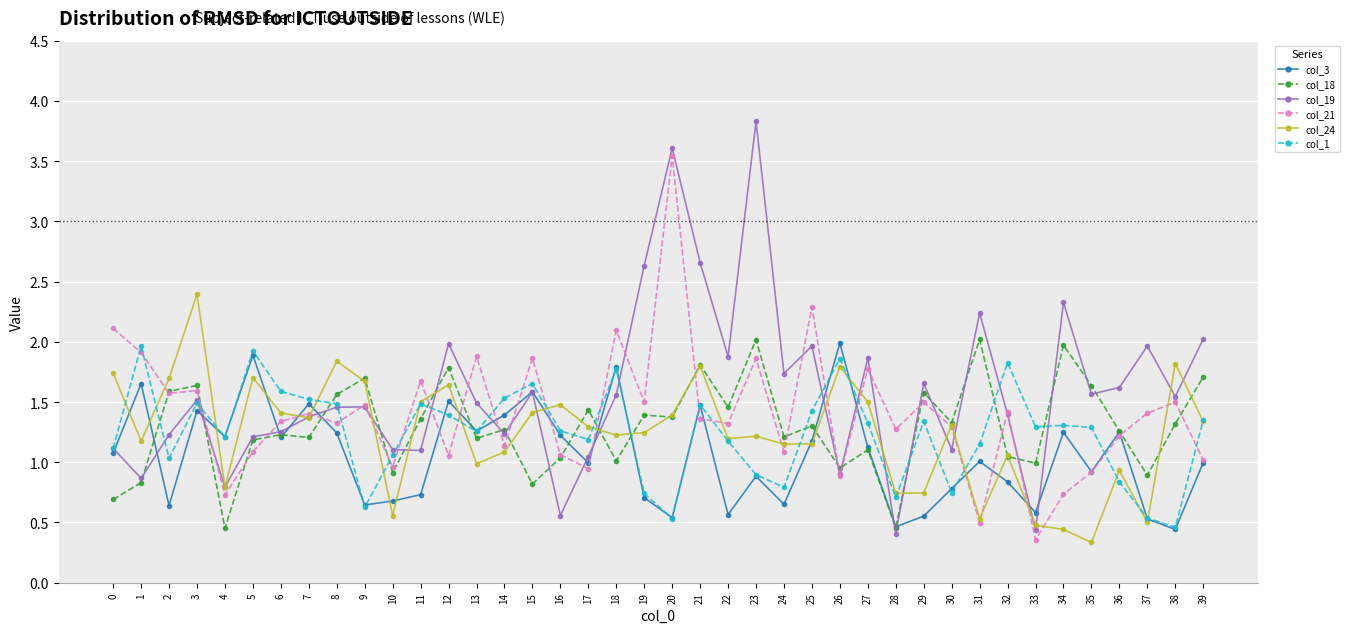

How many distinct data groups are displayed?

6